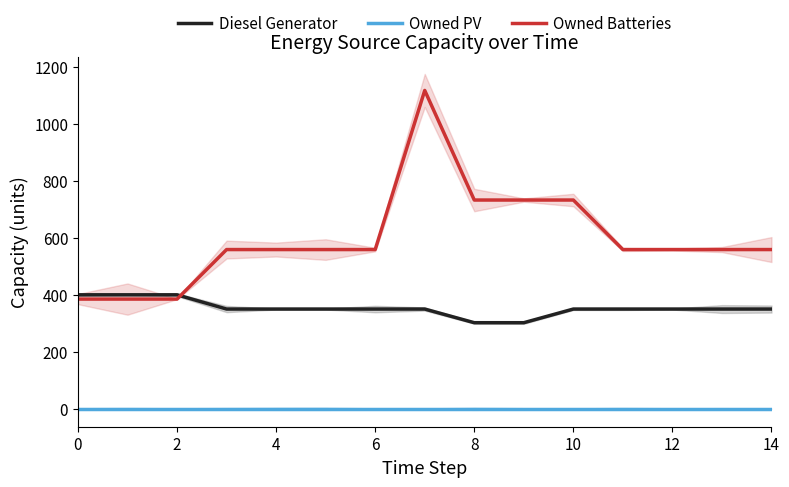

True or false: Diesel Generator and Owned PV intersect in this chart.

False